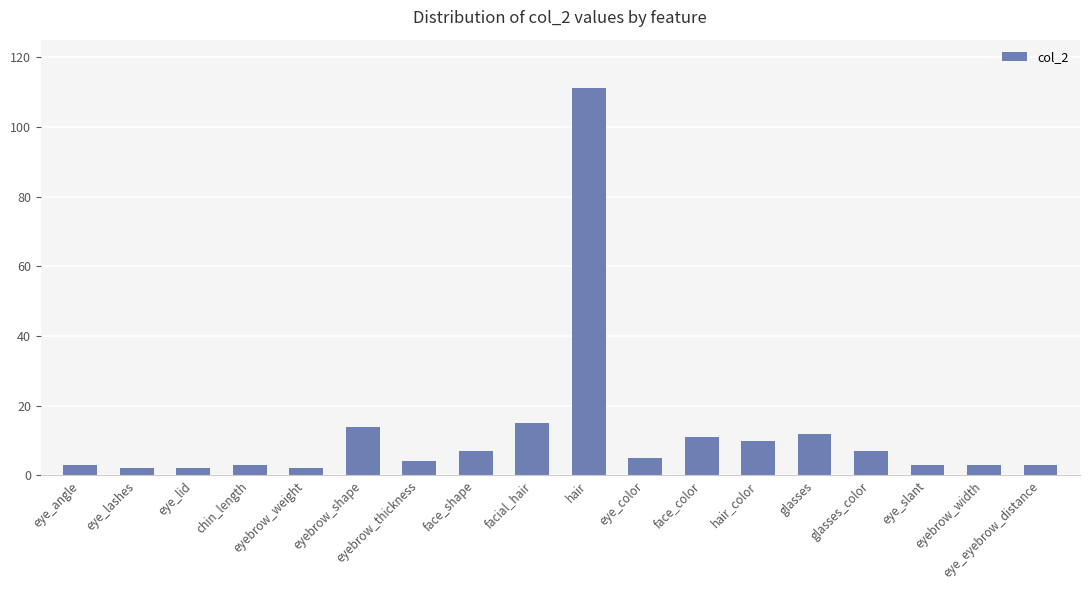

Reading right to left, transcribe all the data shown in this chart.

3	3	3	7	12	10	11	5	111	15	7	4	14	2	3	2	2	3